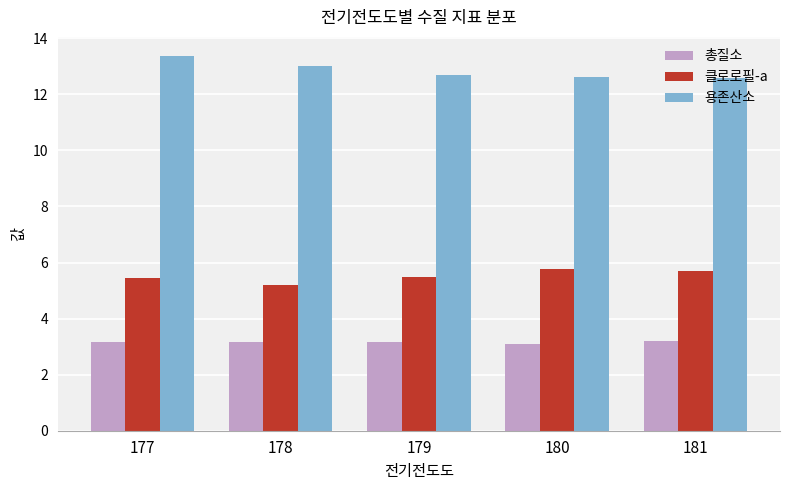

Rank the series by their maximum value, from highest to lowest.

용존산소, 클로로필-a, 총질소